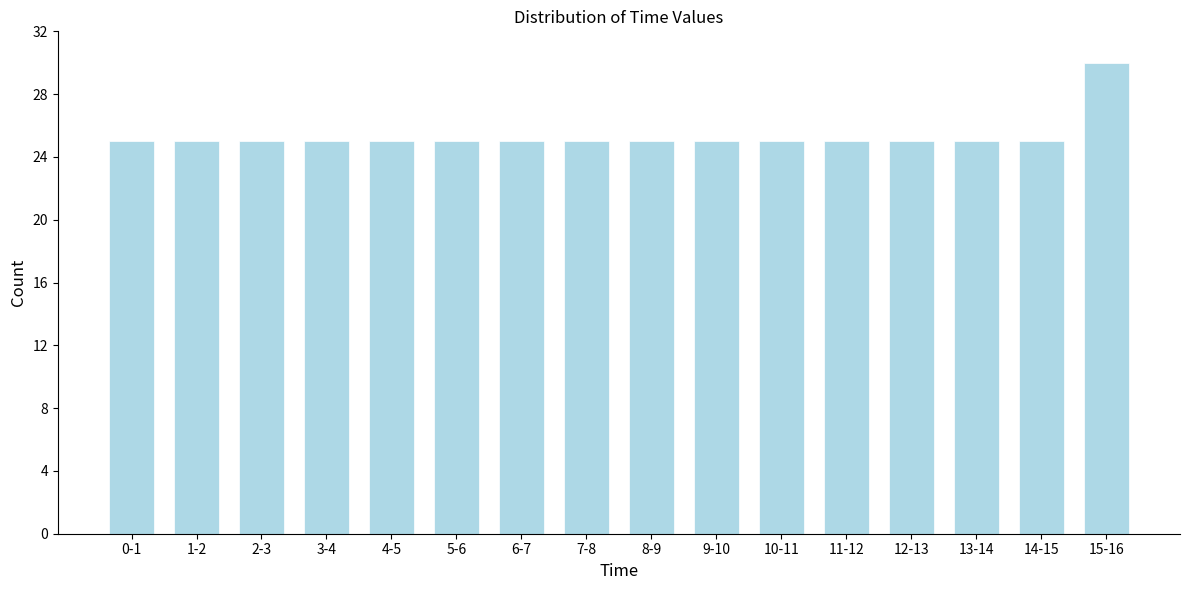

Reading left to right, list all the values displayed in this chart.

0-1=25	1-2=25	2-3=25	3-4=25	4-5=25	5-6=25	6-7=25	7-8=25	8-9=25	9-10=25	10-11=25	11-12=25	12-13=25	13-14=25	14-15=25	15-16=30